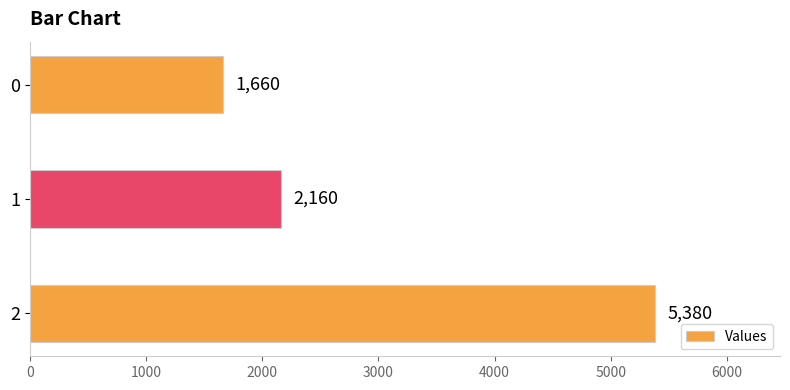

Rank the categories by value from lowest to highest.

0, 1, 2